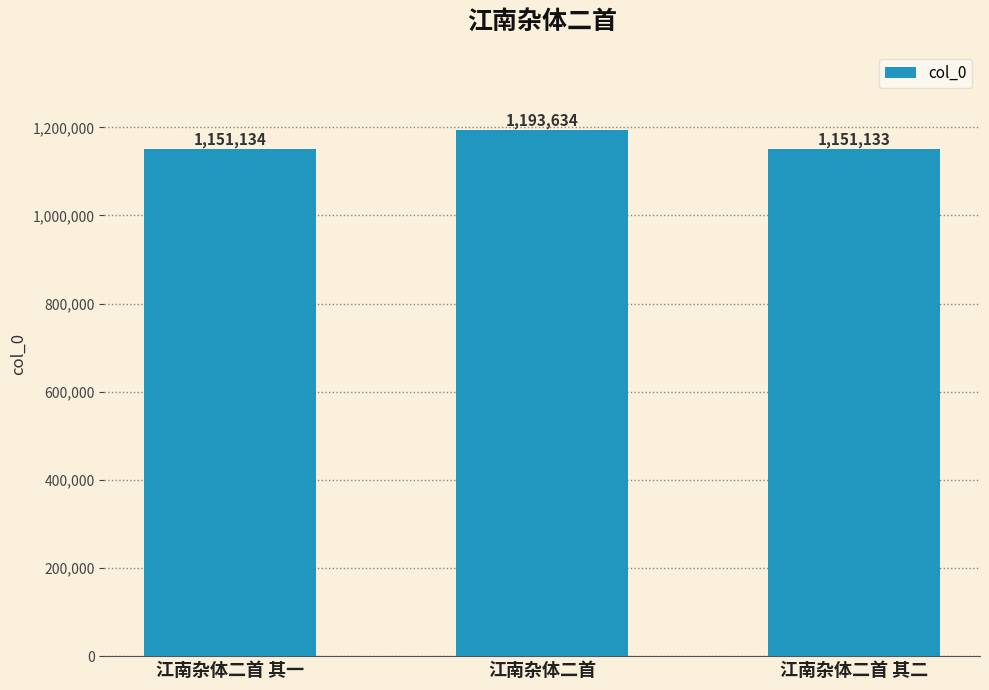

The chart shows a value of 634916 at 江南杂体二首 其二. True or false?

False